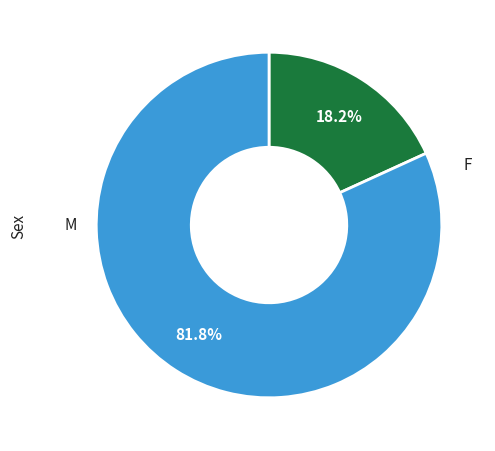

Does any single category account for the majority?

Yes